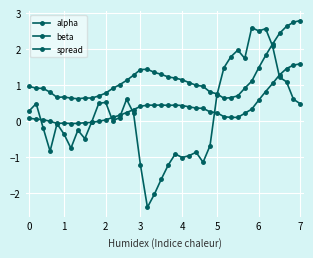

Does the chart have visible grid lines?

Yes